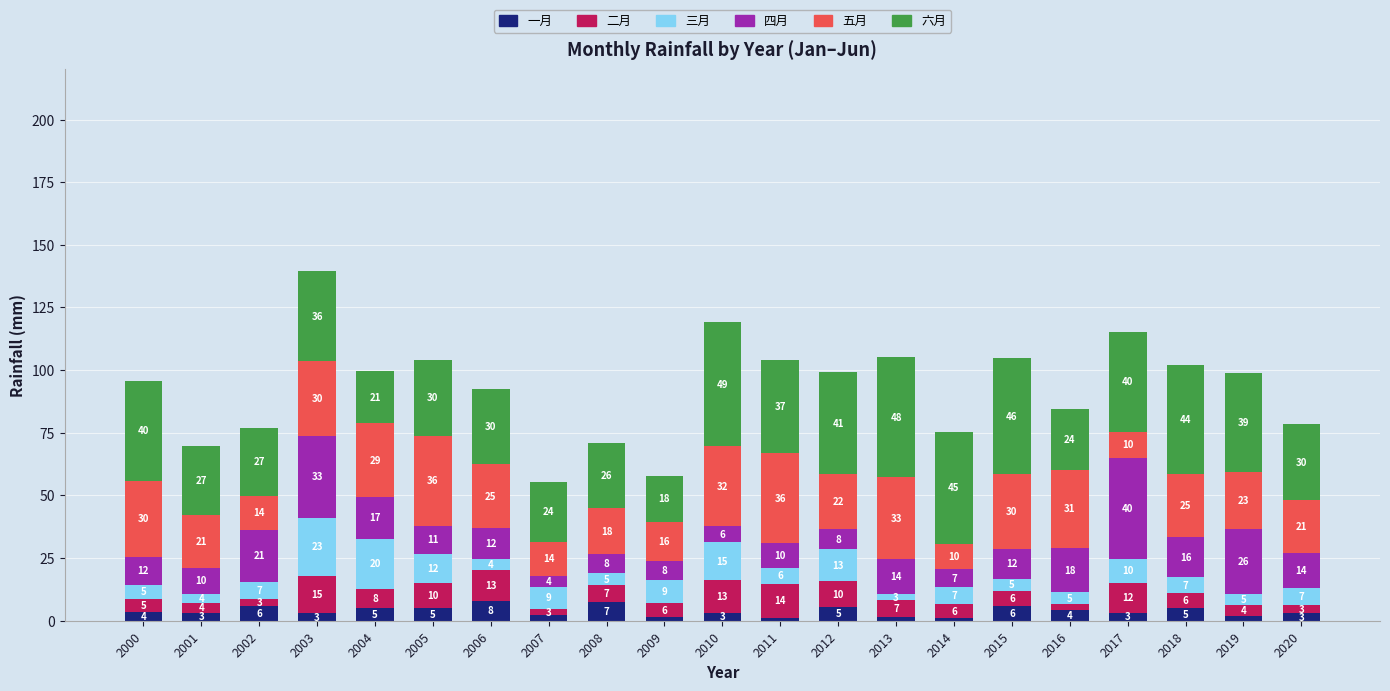

Which has a higher value, 2000 or 2008?

2008